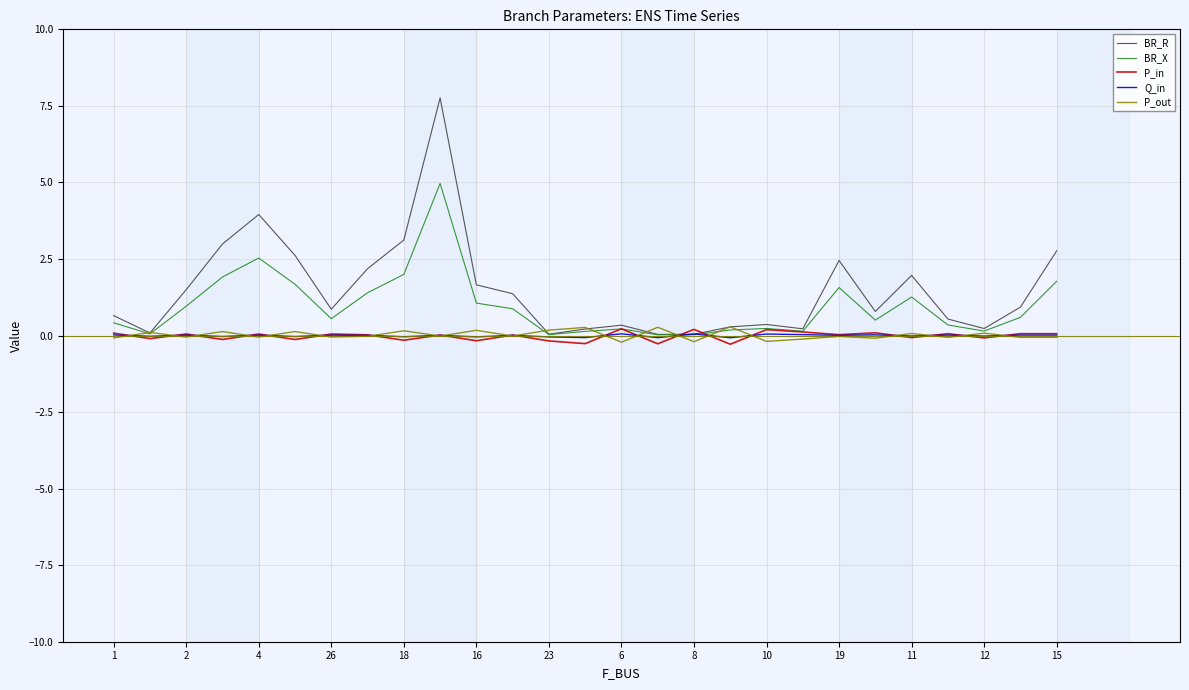

What is the maximum value shown in the chart?

7.8